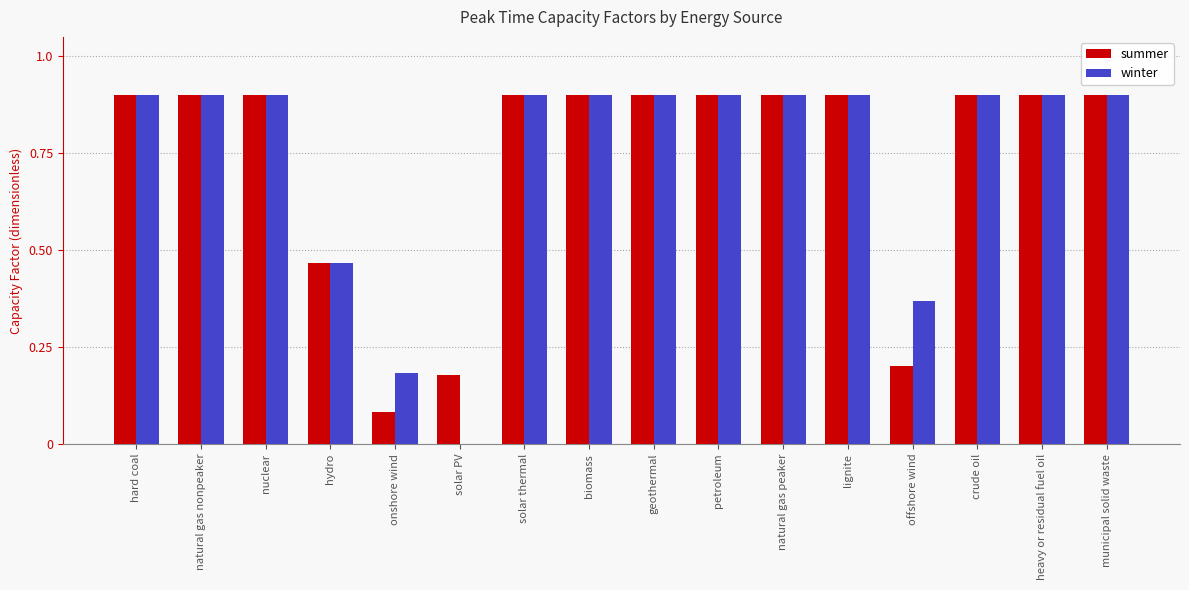

True or false: summer has a value of 0.3 at nuclear.

False